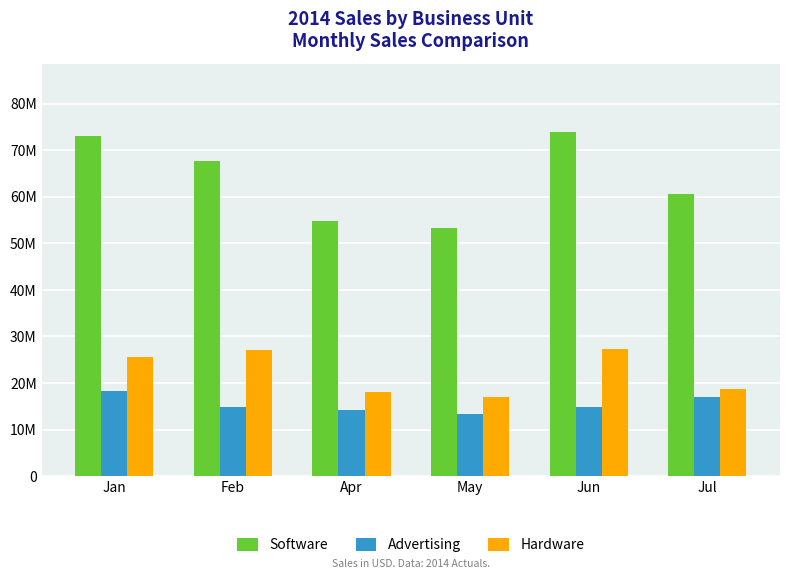

What is the difference between the highest and lowest values at Feb?

52715492